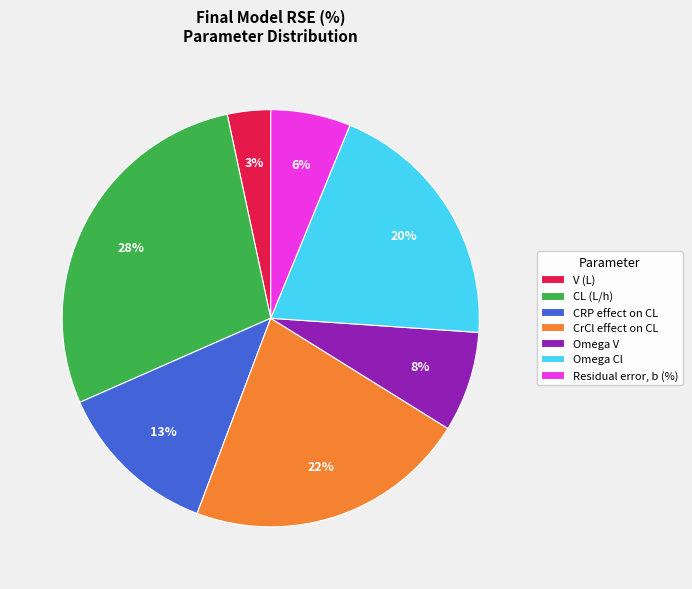

What is the ratio of the value at Omega V to the value at Omega Cl?

0.4